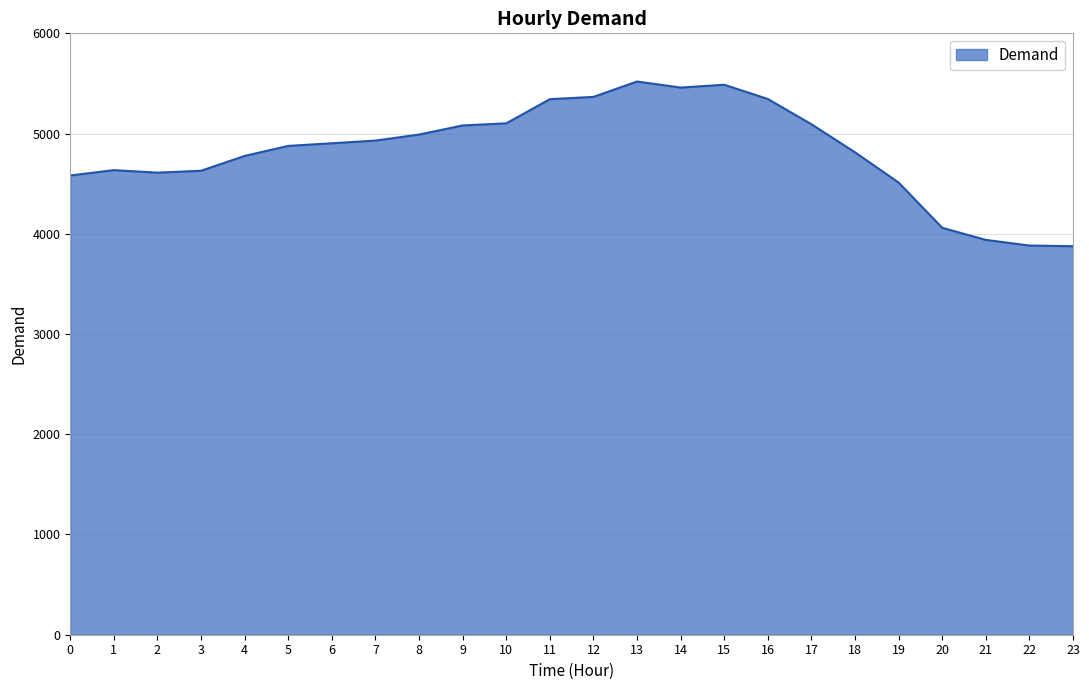

What is the difference between the maximum and minimum values?

1643